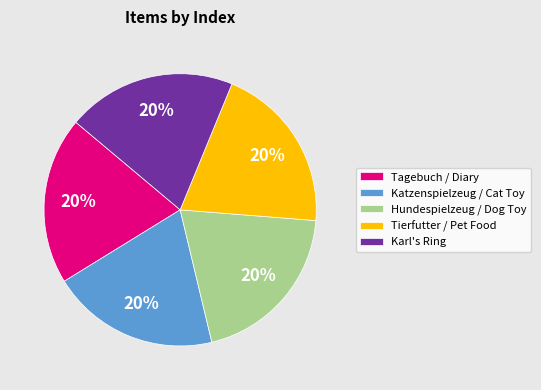

Approximately how many times larger is the value at Tagebuch / Diary compared to Karl's Ring?

1.0